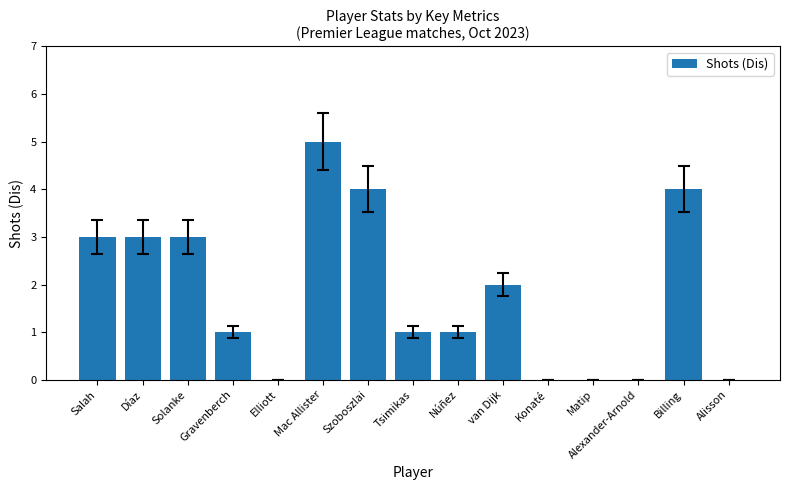

Between Szoboszlai and Gravenberch, which is larger?

Szoboszlai